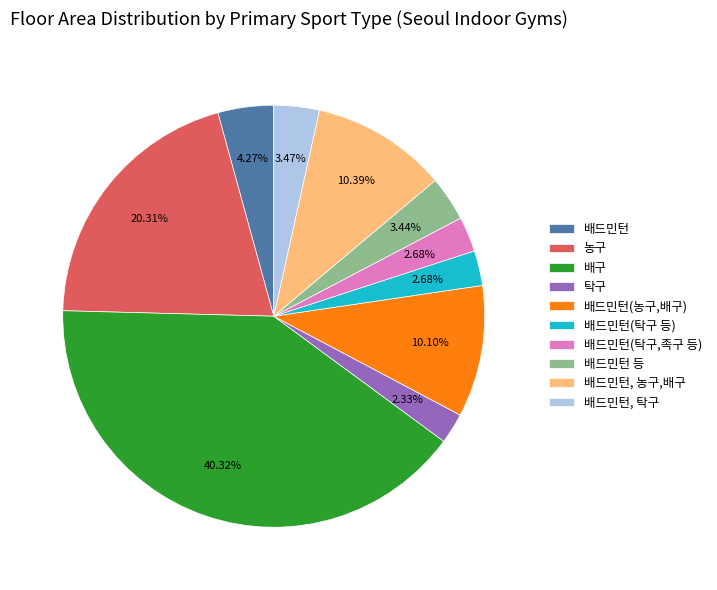

Is the sum of 배드민턴, 탁구 and 배드민턴 등 greater than half?

No